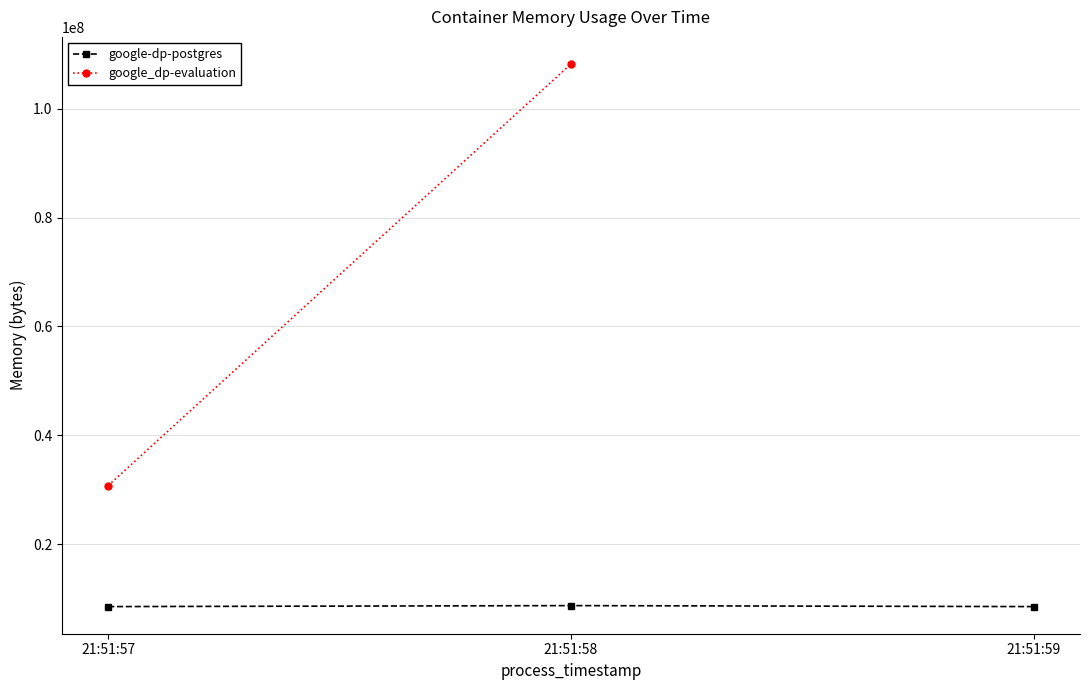

Is it true that the value at 21:51:59 is 8564736?

True